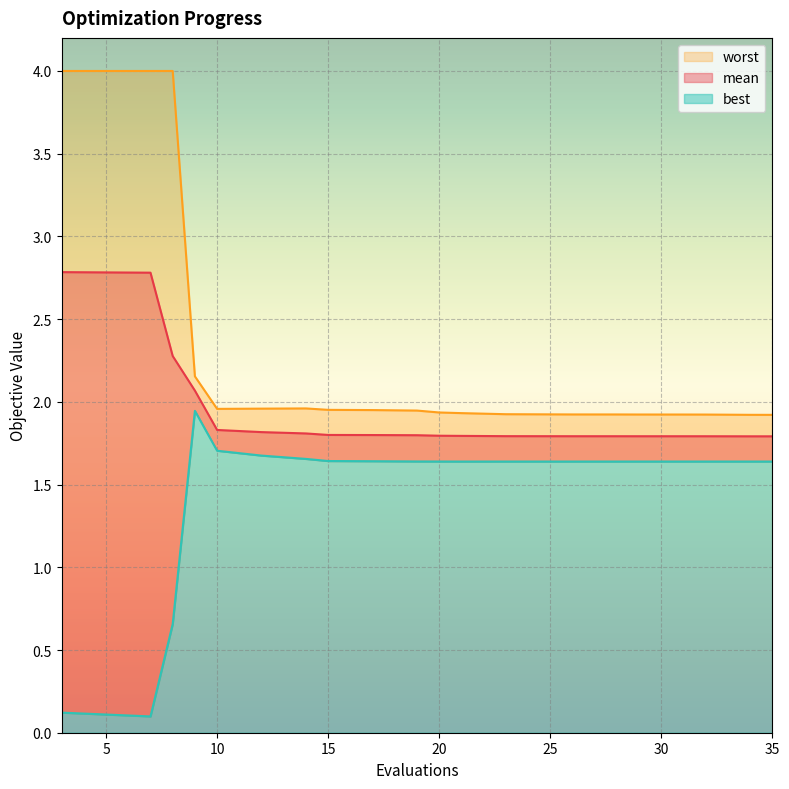

Rank the series by their maximum value, from highest to lowest.

worst, mean, best